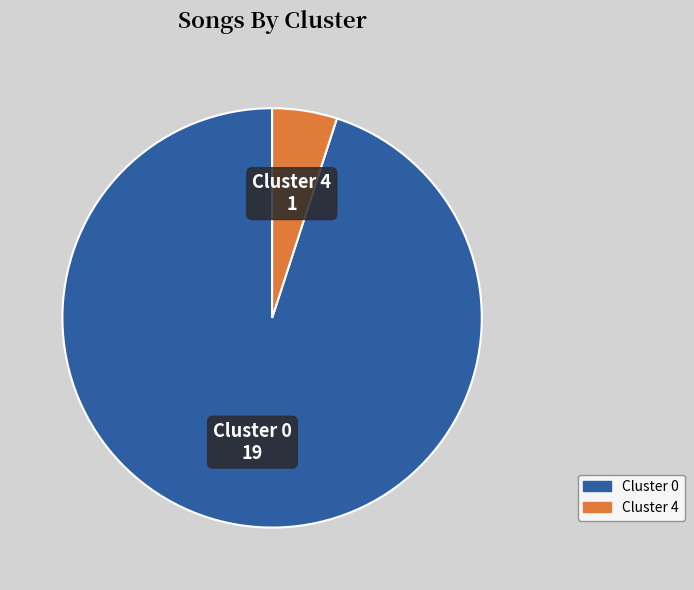

Is there any slice that represents more than half of the pie?

Yes